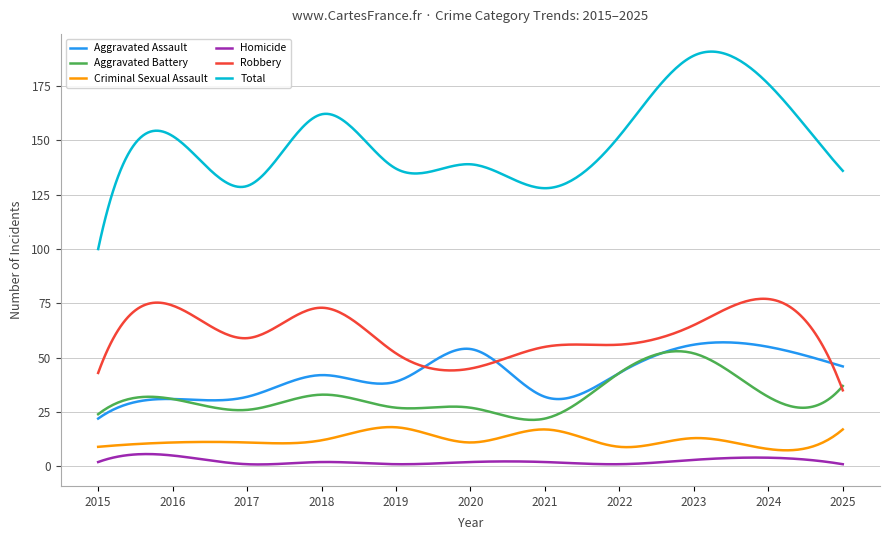

What are all the series names shown in the legend?

Aggravated Assault, Aggravated Battery, Criminal Sexual Assault, Homicide, Robbery, Total